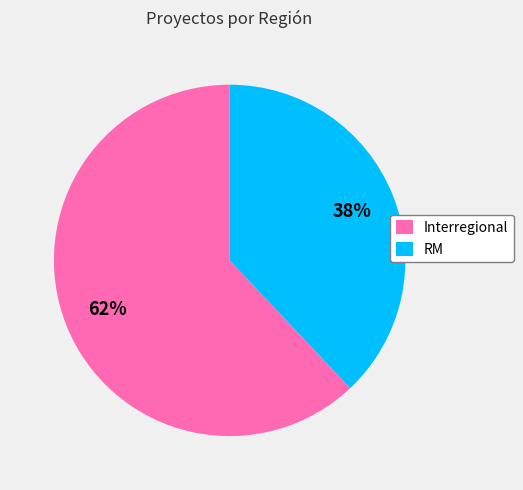

To the nearest percent, what is the difference between the RM and Interregional slice percentages?

24%